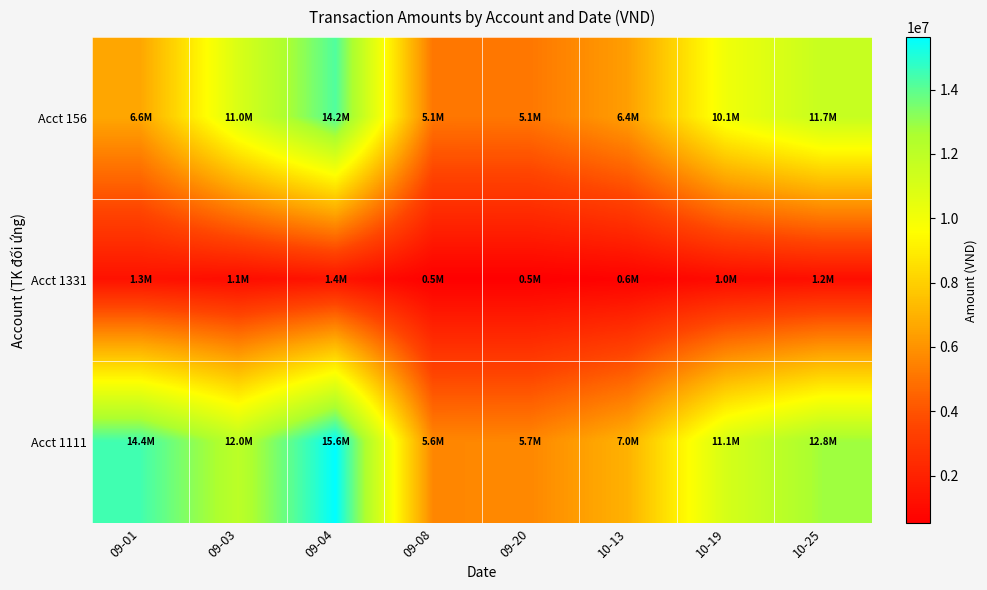

At how many categories does at least one series exceed 13390234?

2